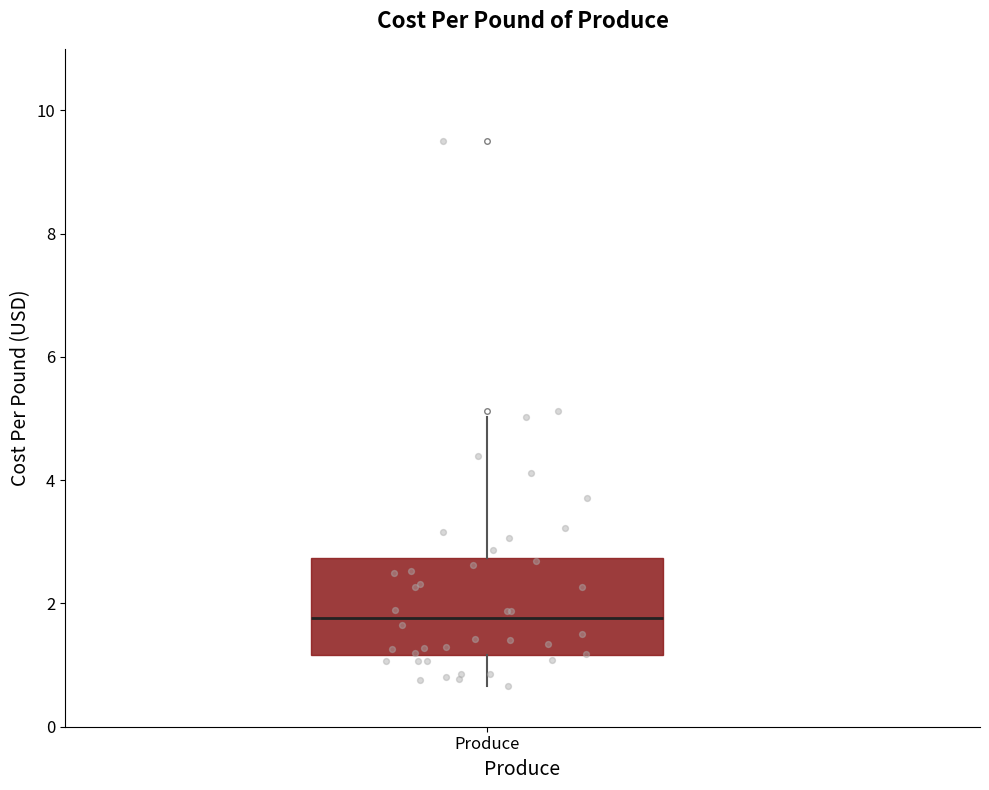

Transcribe this box plot: give where the median line is, the range the box spans, and where the two whiskers end, as read against the y-axis. The values are not printed on the chart, so give them approximately, as read against the axis.

median 1.8, box 1.2 to 2.8, whiskers 0.6 to 5.0